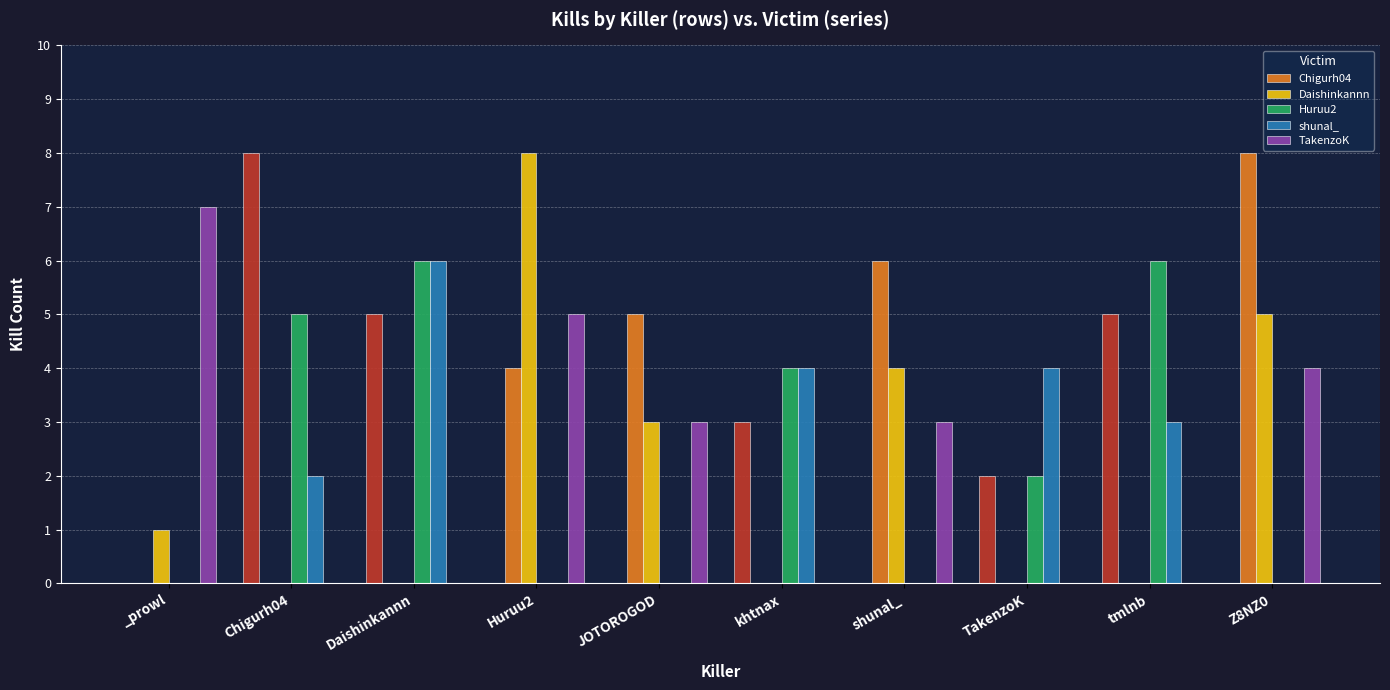

How many data points in Huruu2 are less than 2?

5